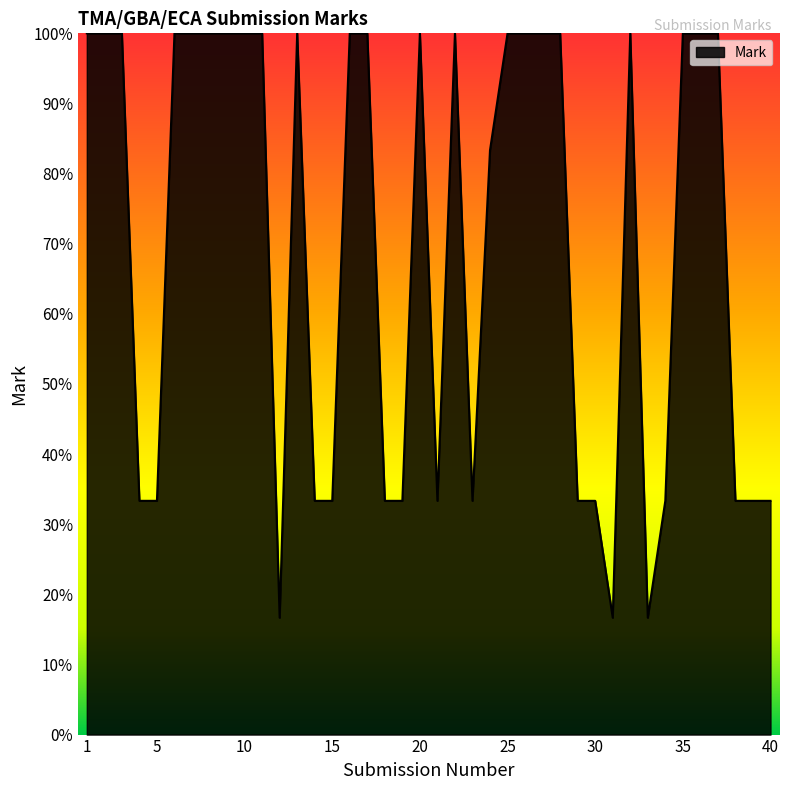

What is the greatest value displayed?

100.0